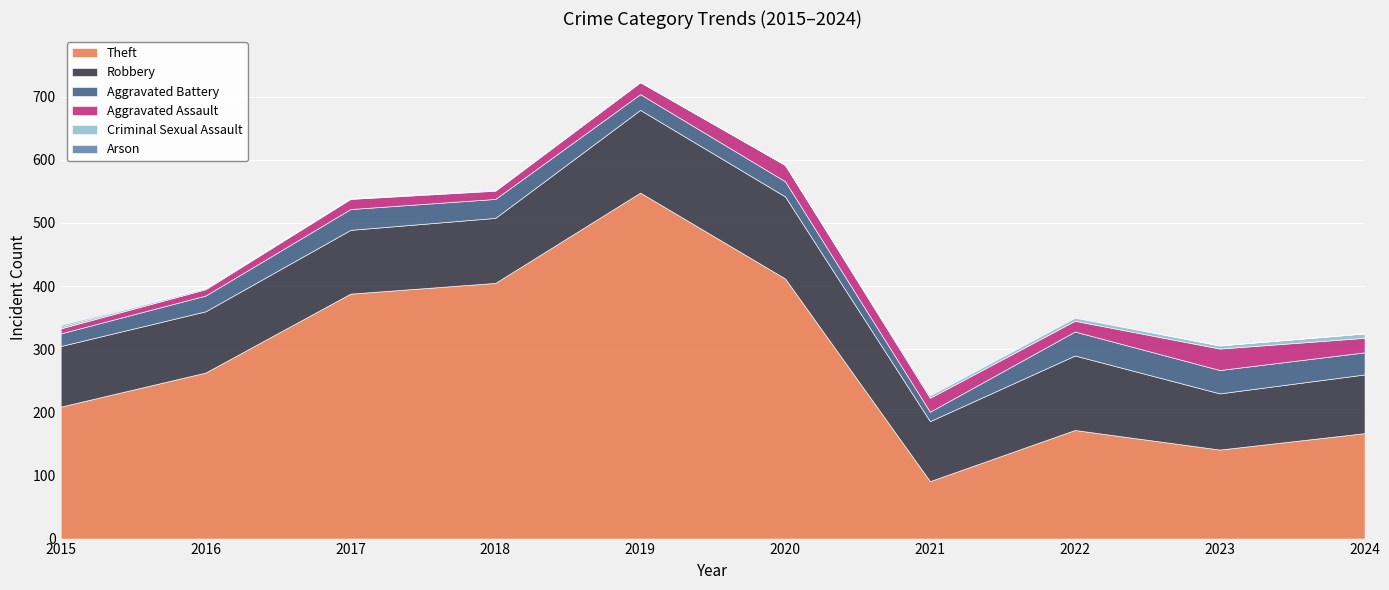

At which category does Aggravated Assault reach its first local peak?

2017